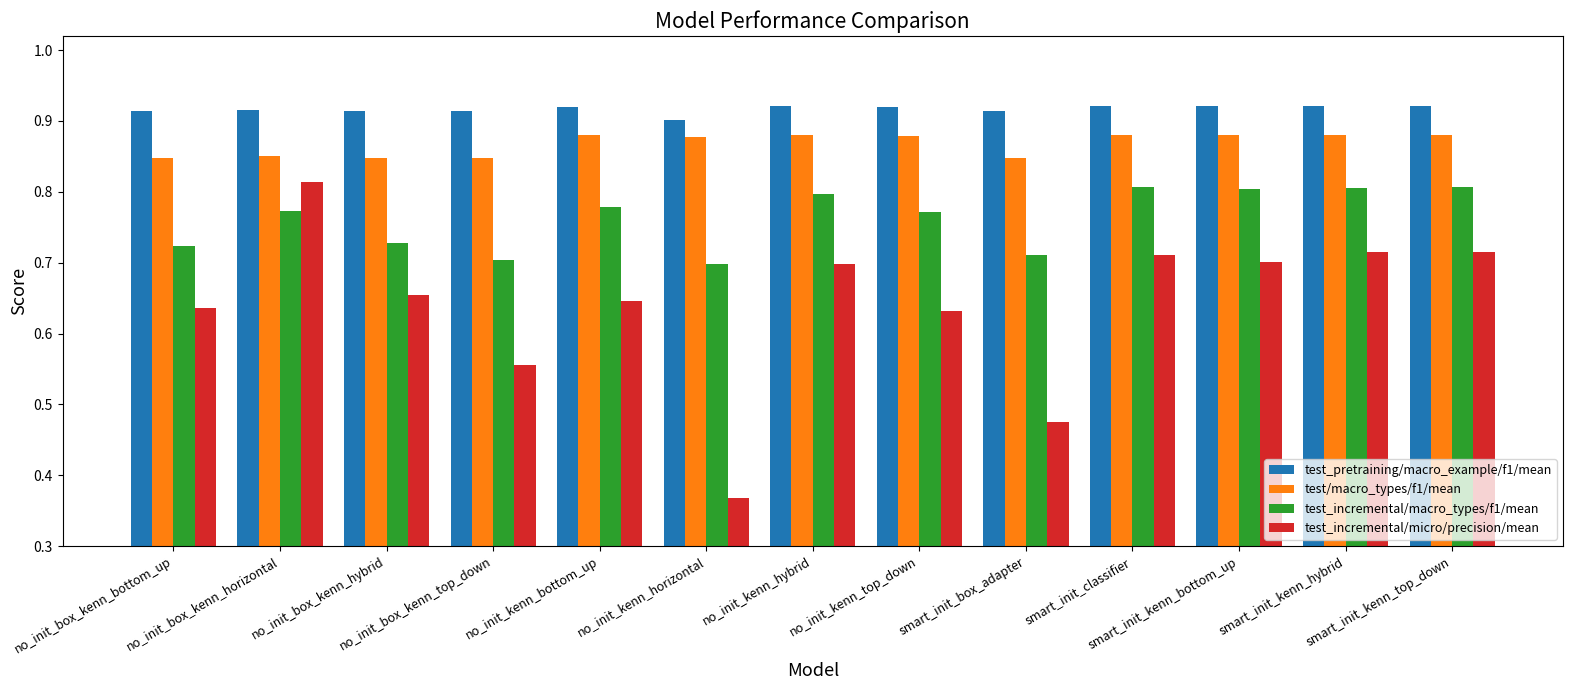

Does the chart contain any negative values?

No